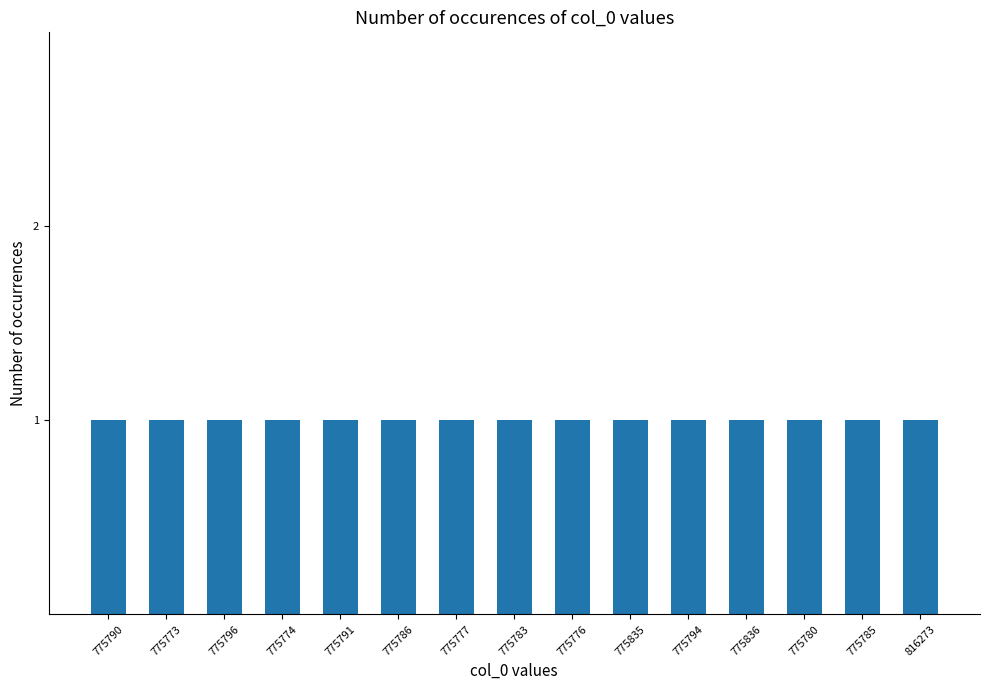

Which label corresponds to the smallest value in the chart?

775773